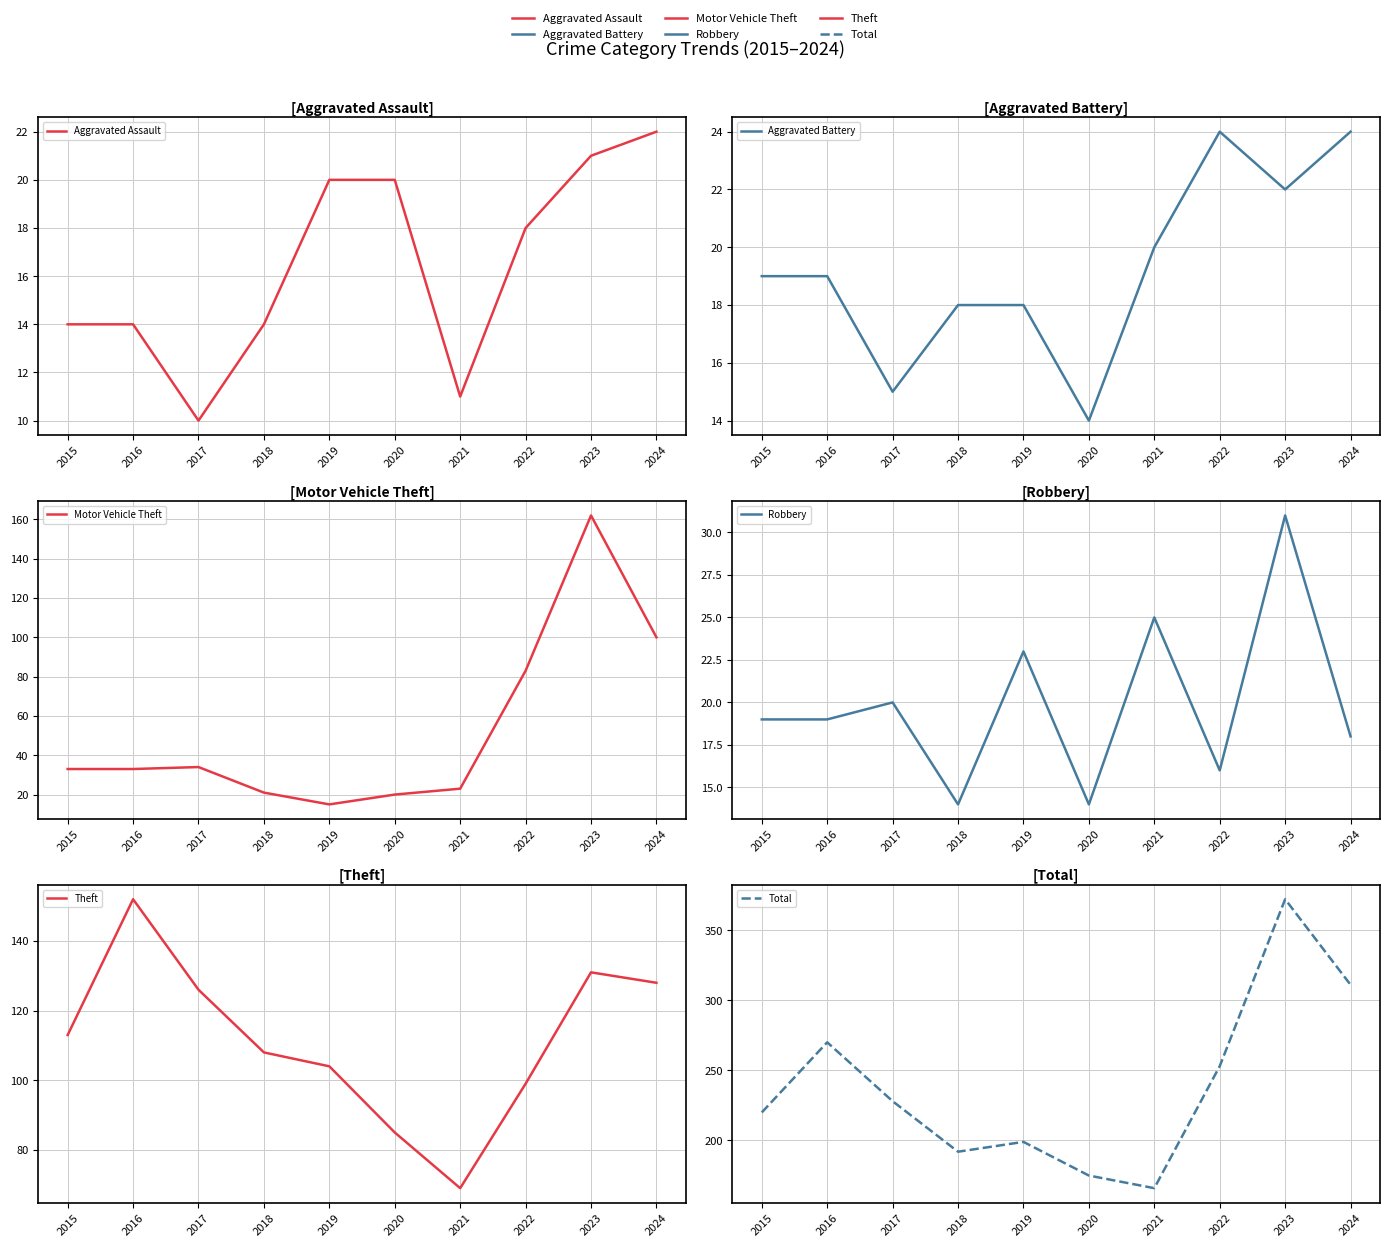

Where does the Motor Vehicle Theft series first go above 33?

2017